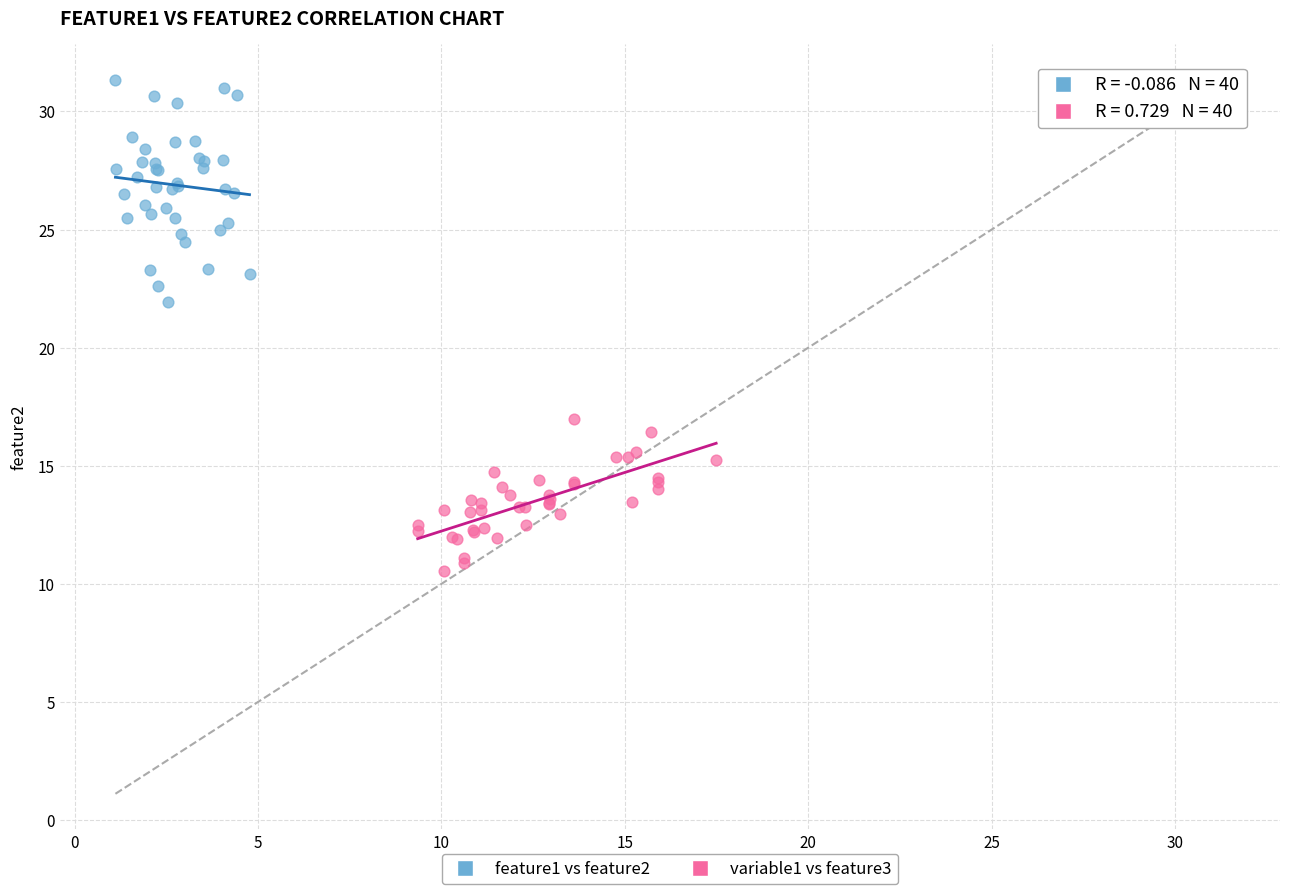

Which series reaches the minimum Y coordinate?

variable1 vs feature3